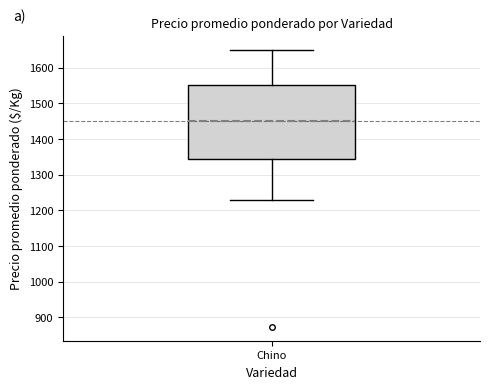

Where does the lower whisker of the box for Chino end on the y-axis? The values are not printed on the chart, so give them approximately, as read against the axis.

1230